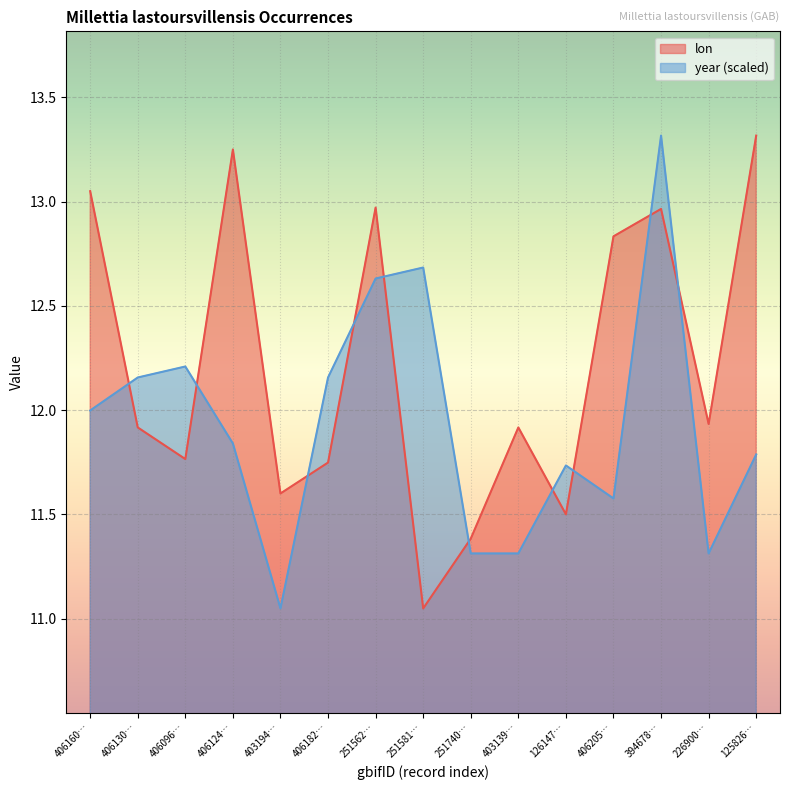

List the series in order of their overall mean, highest first.

lon, year (scaled)